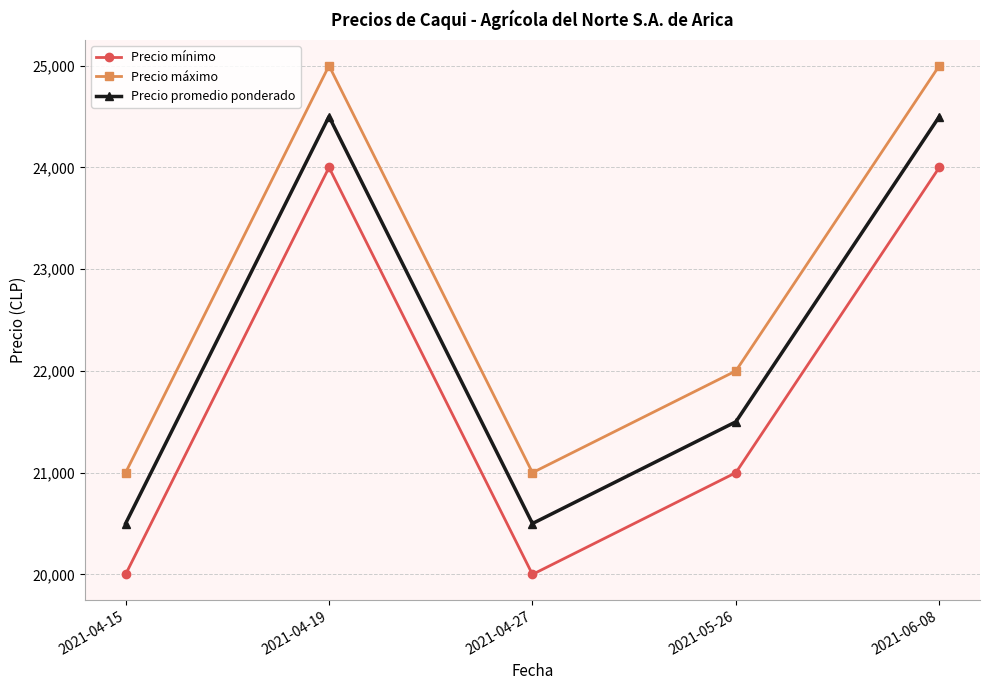

What is the greatest value displayed?

25000